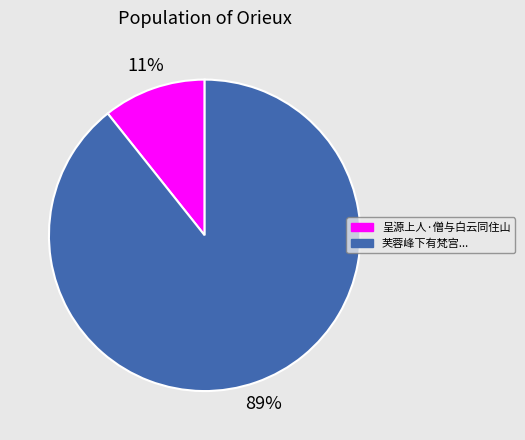

Rank the categories by value from lowest to highest.

呈源上人·僧与白云同住山, 芙蓉峰下有梵宫...